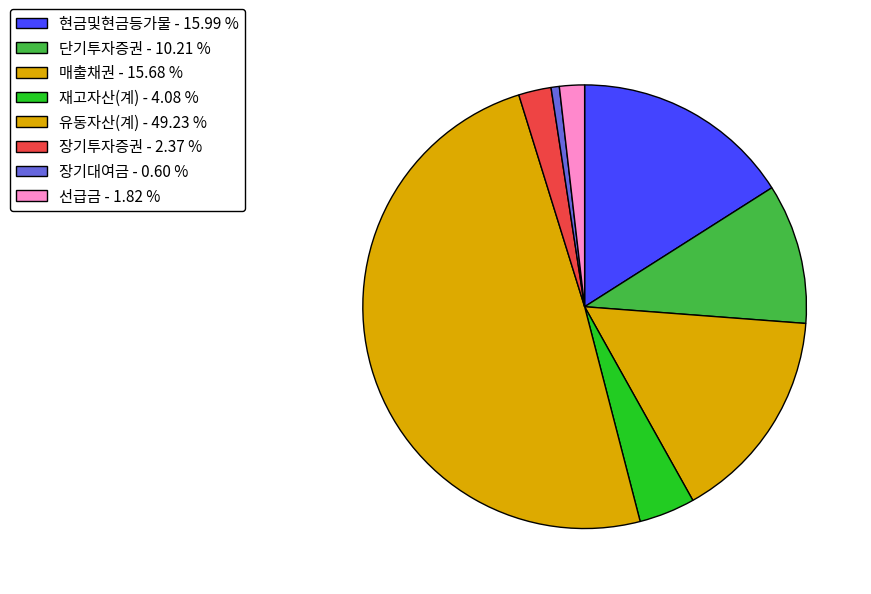

Does 선급금 represent more than half of the total?

No